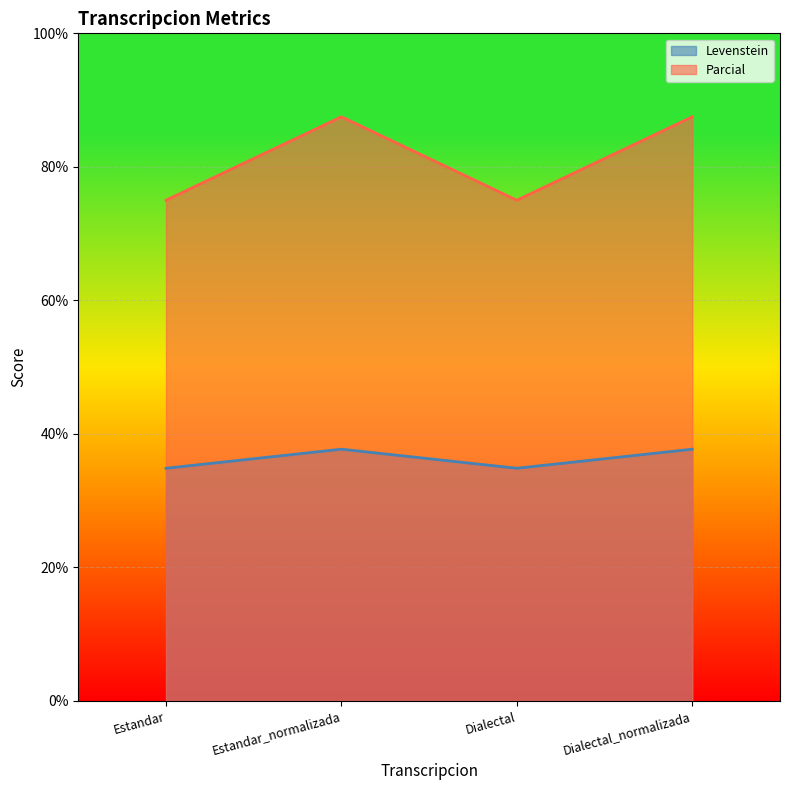

True or false: Levenstein and Parcial intersect in this chart.

False